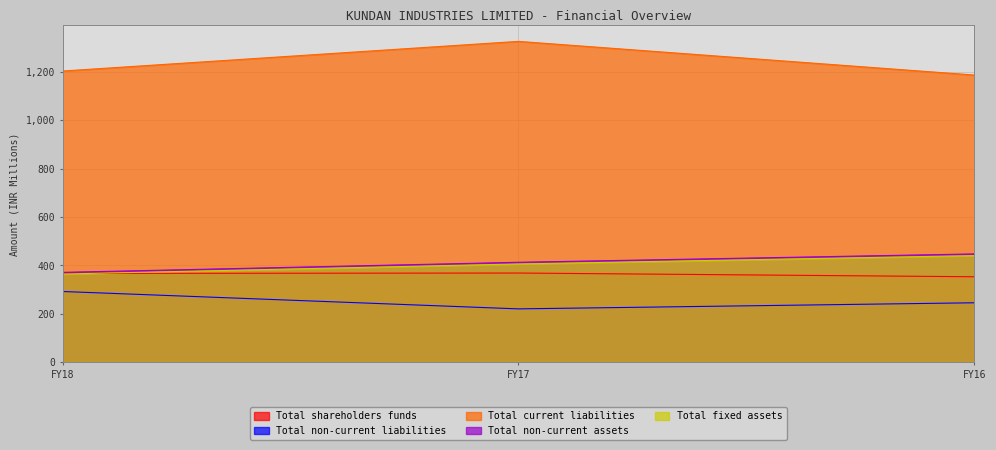

What is the maximum value shown in the chart?

1325.8